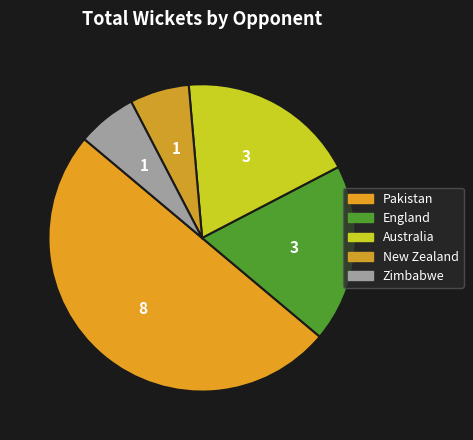

How many segments does this pie chart have?

5